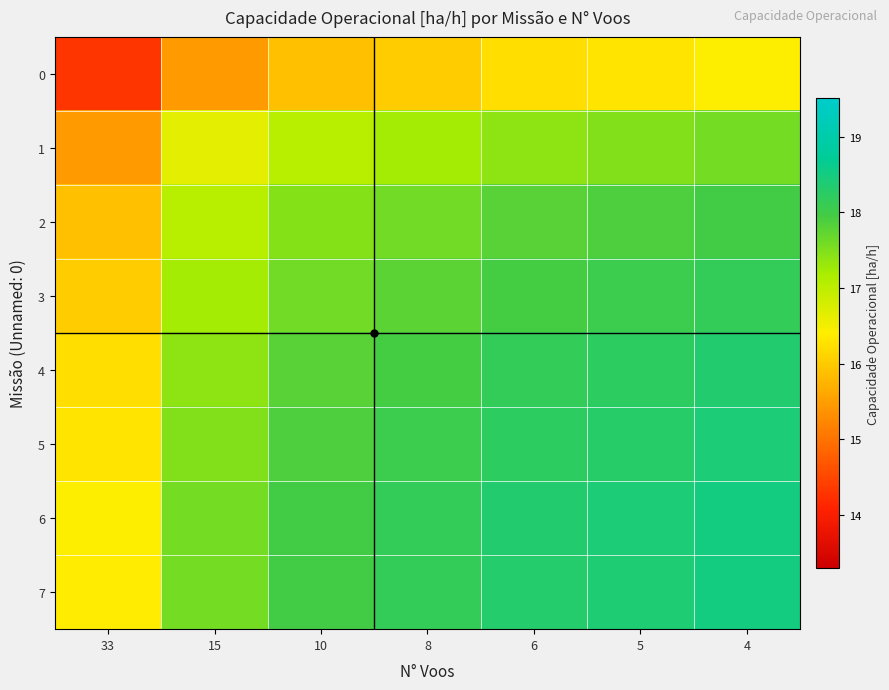

What is the maximum value shown in the chart?

18.5